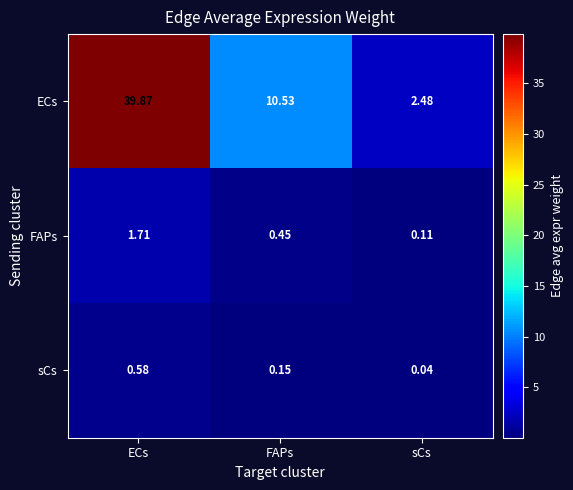

Which series has the widest spread of values?

ECs